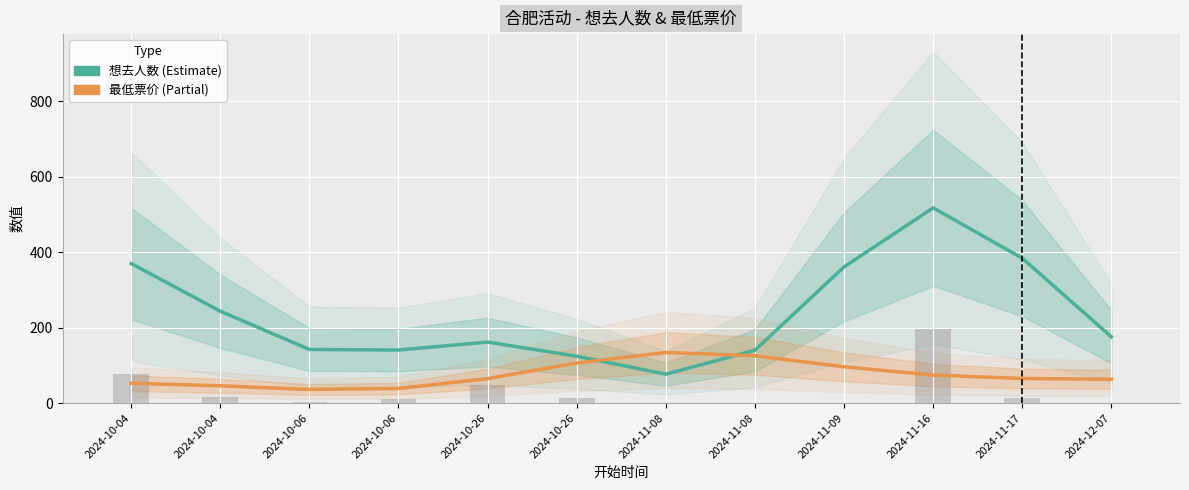

What is the highest value of the 最低票价 series?

134.2